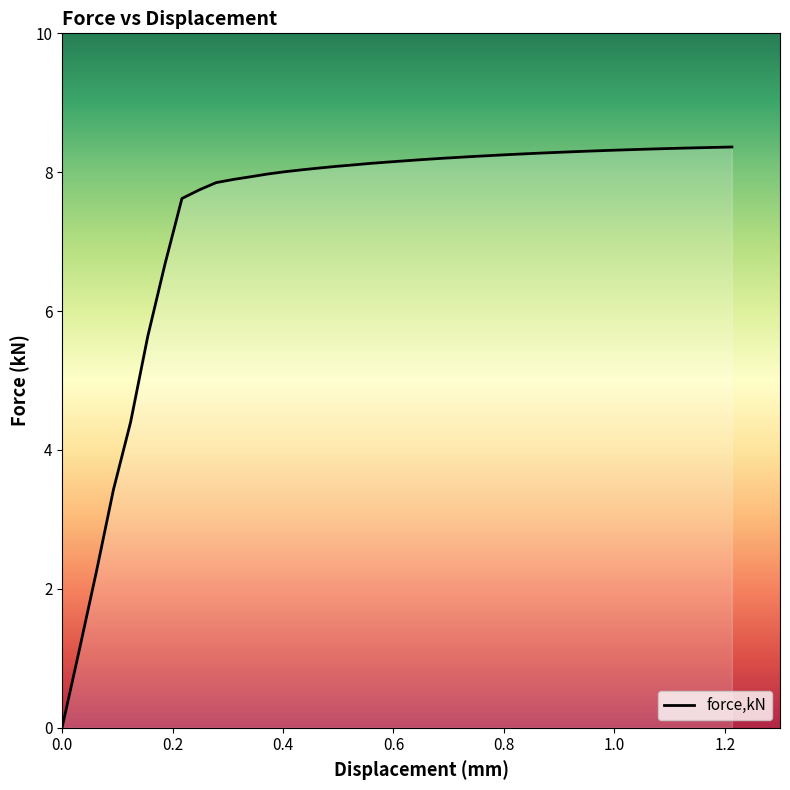

What is the maximum value shown in the chart?

8.4